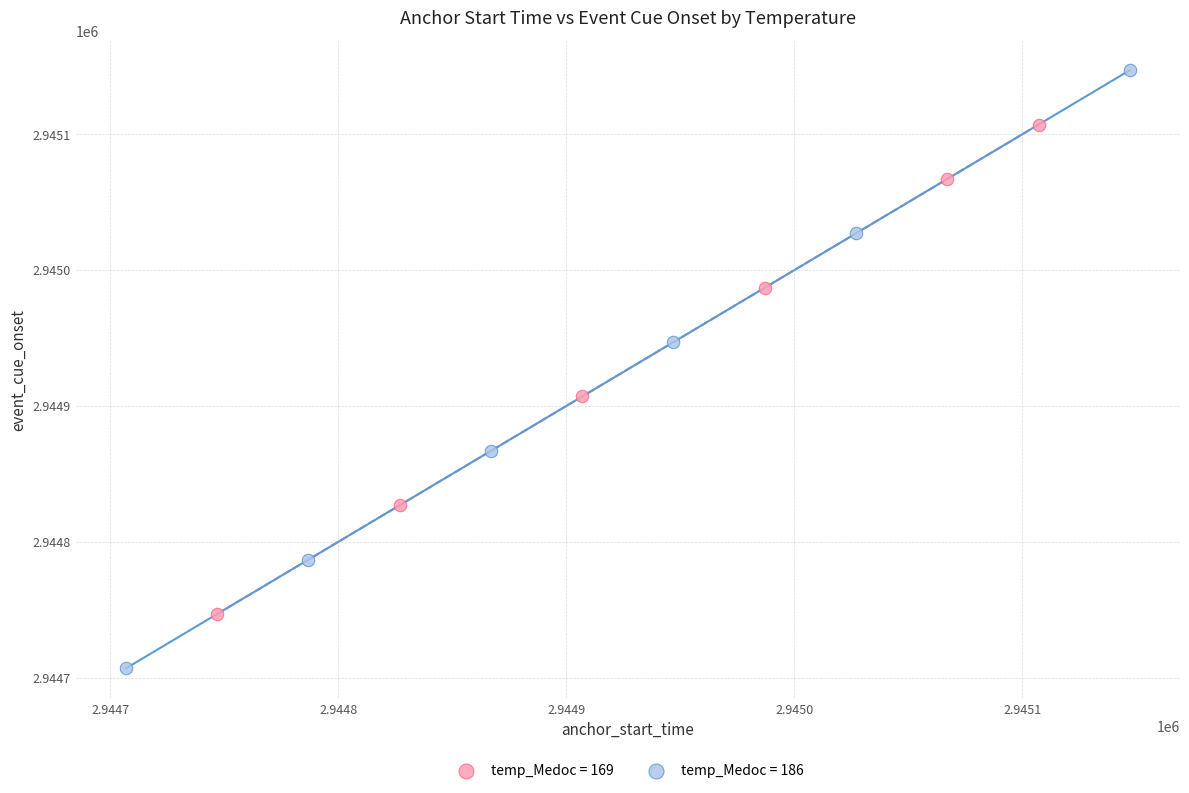

Which series has the largest Y range (max minus min)?

temp_Medoc = 186